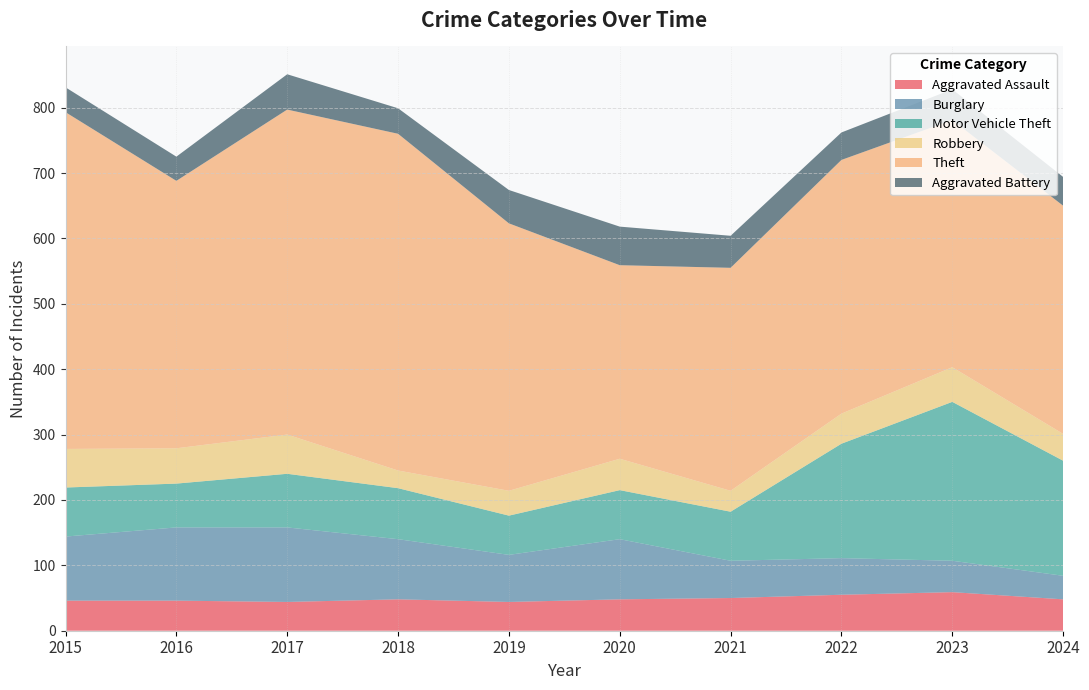

Reading right to left, what are all the values shown in this chart?

Aggravated Assault: 2024=48	2023=59	2022=55	2021=50	2020=48	2019=44	2018=48	2017=44	2016=46	2015=46
Burglary: 2024=36	2023=48	2022=56	2021=57	2020=92	2019=72	2018=92	2017=114	2016=112	2015=98
Motor Vehicle Theft: 2024=176	2023=243	2022=175	2021=75	2020=75	2019=60	2018=78	2017=82	2016=67	2015=75
Robbery: 2024=41	2023=53	2022=46	2021=32	2020=48	2019=38	2018=27	2017=60	2016=54	2015=59
Theft: 2024=349	2023=378	2022=388	2021=341	2020=296	2019=409	2018=515	2017=497	2016=409	2015=515
Aggravated Battery: 2024=44	2023=47	2022=42	2021=49	2020=59	2019=51	2018=39	2017=54	2016=37	2015=38